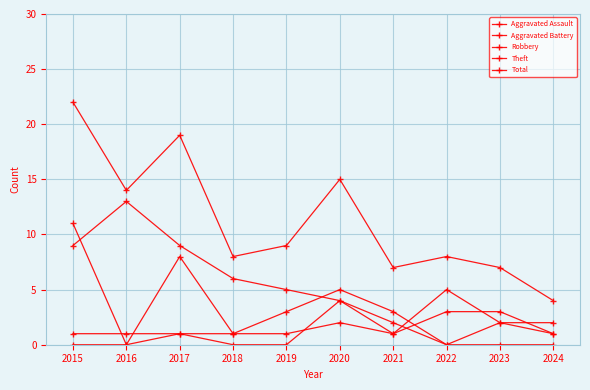

True or false: Aggravated Assault has more than 0 interior local peaks.

True